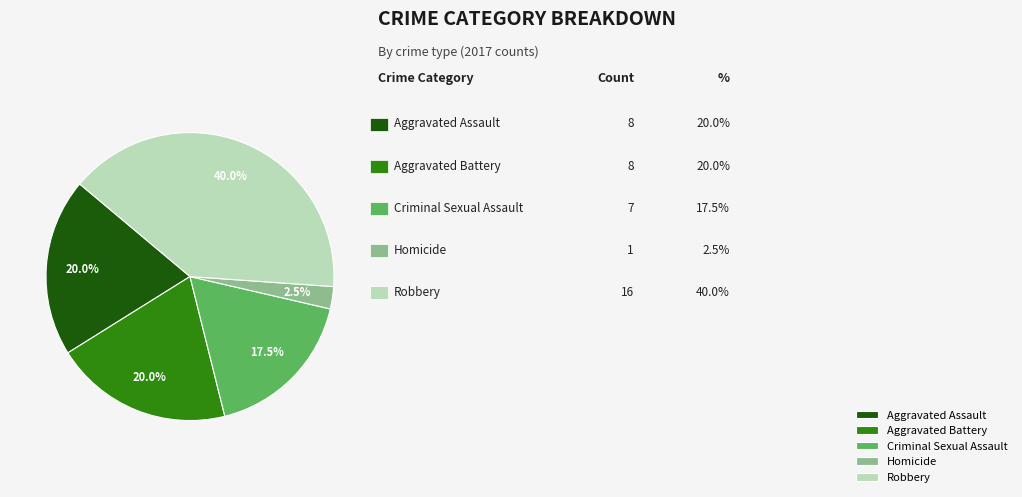

How much of the chart is everything except Criminal Sexual Assault?

82.5%